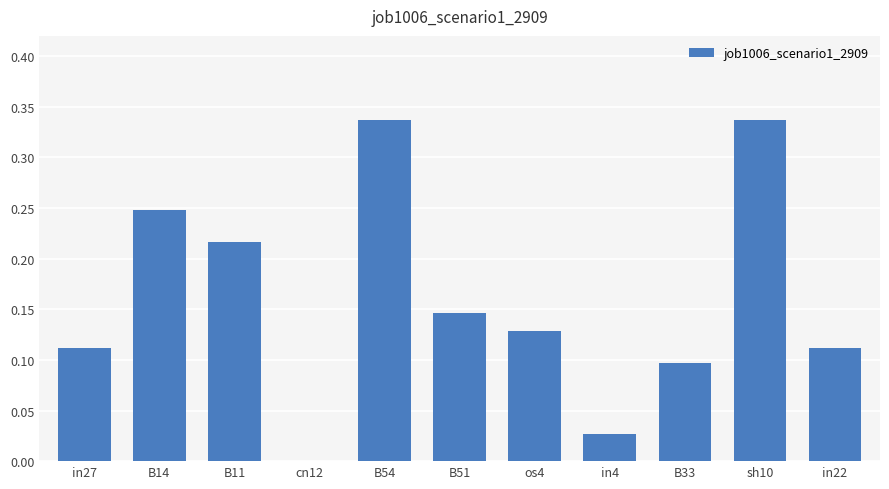

Between cn12 and os4, which is larger?

os4